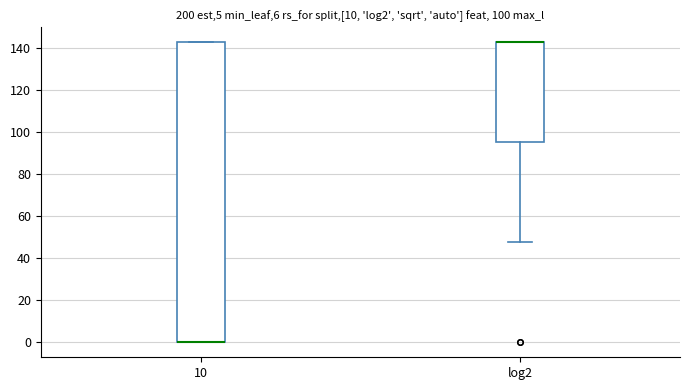

Where is the upper edge of the box for 10 on the y-axis? The values are not printed on the chart, so give them approximately, as read against the axis.

142